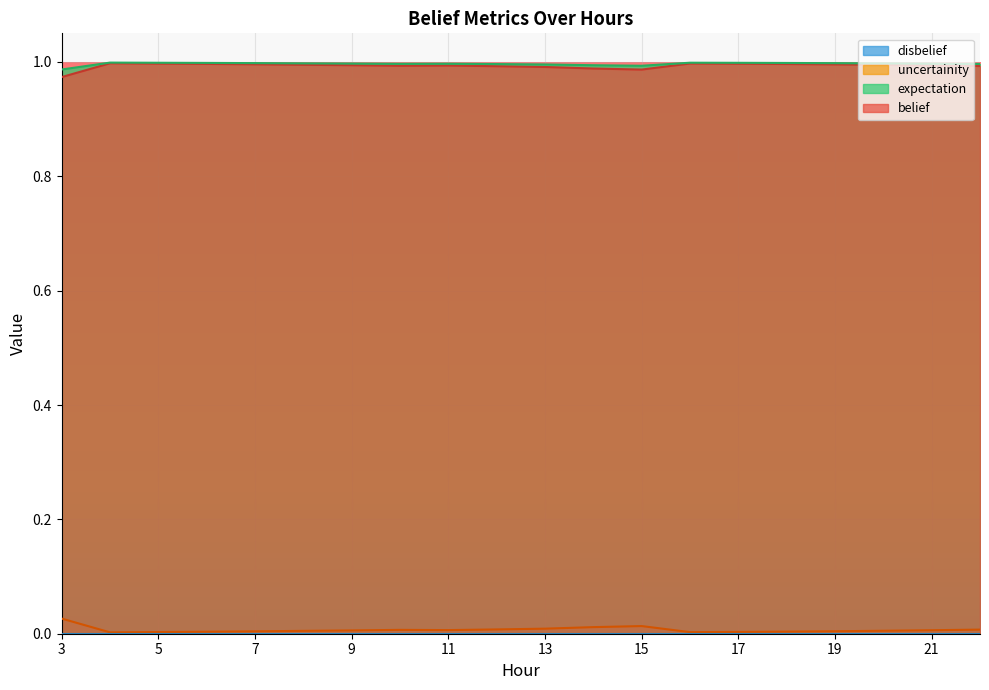

What is the value of the expectation point at the 20th from the left?

1.0